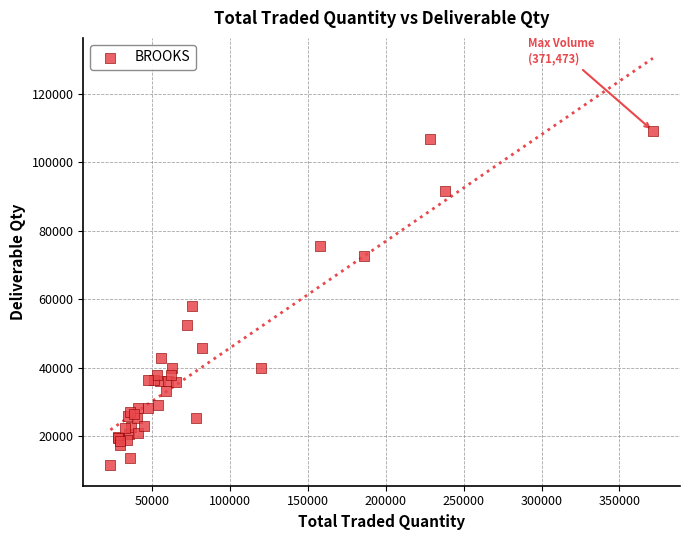

What Y value in the scatter plot is closest to 60332?

58169